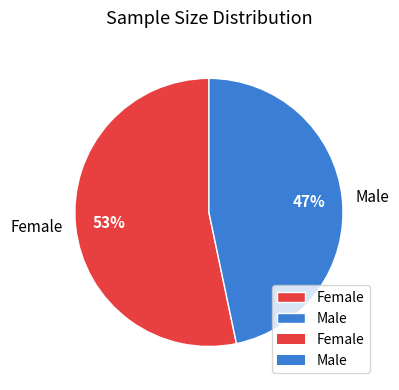

To the nearest percent, what portion does Male represent?

47%